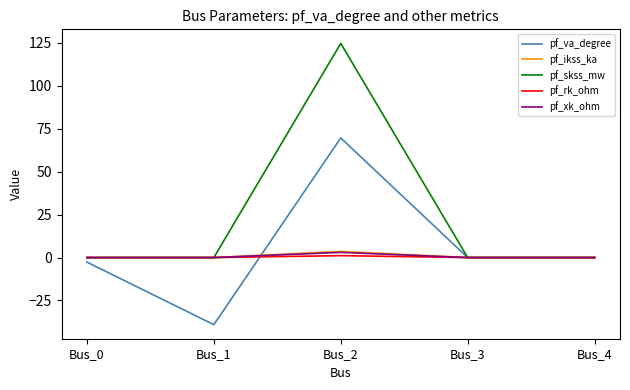

At which category does the chart reach its minimum across all series?

Bus_1